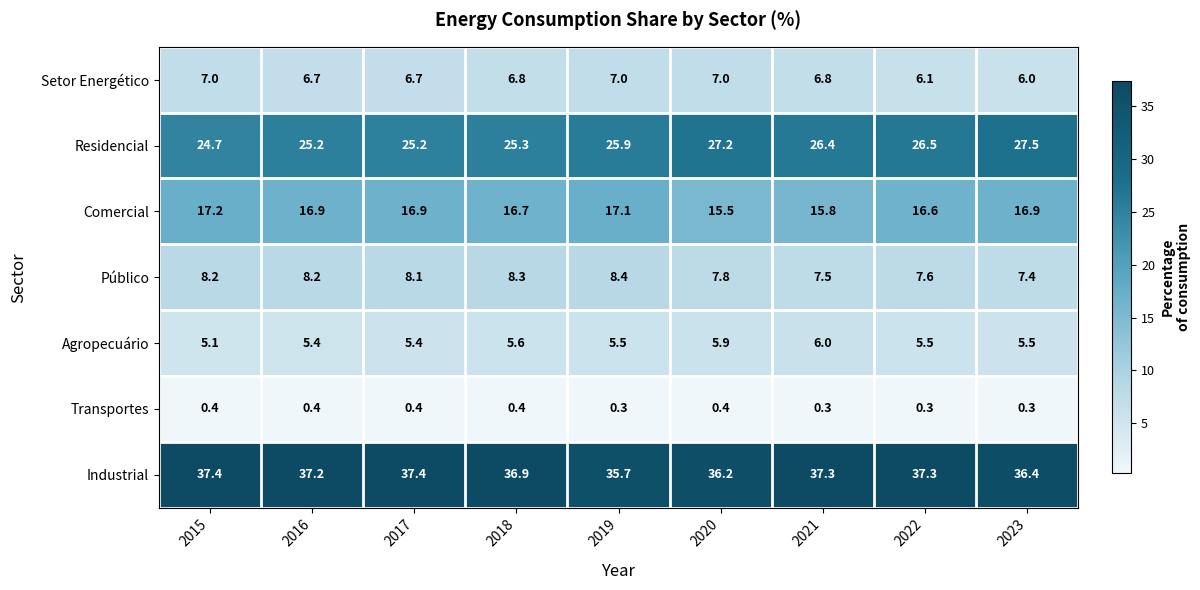

How many categories are shown in the chart?

9